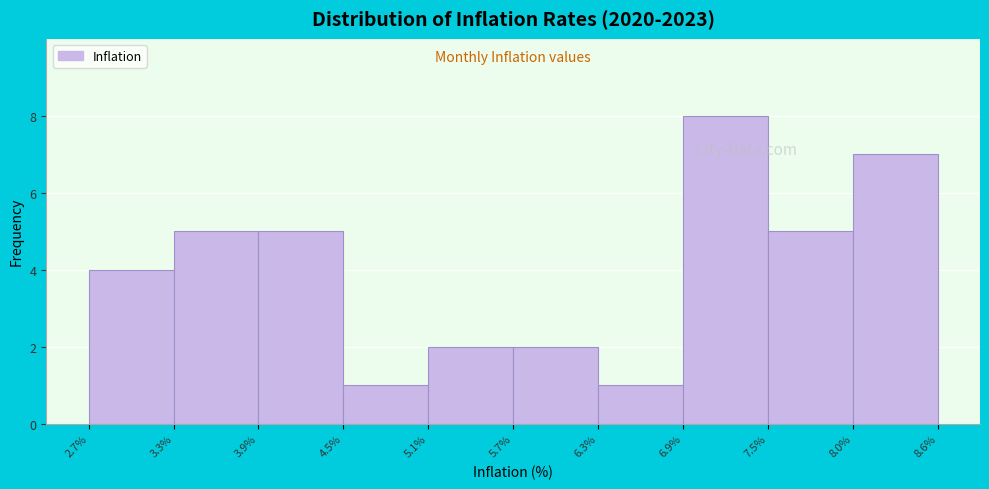

Over which range of the x-axis is the bar tallest?

6.9% to 7.5%